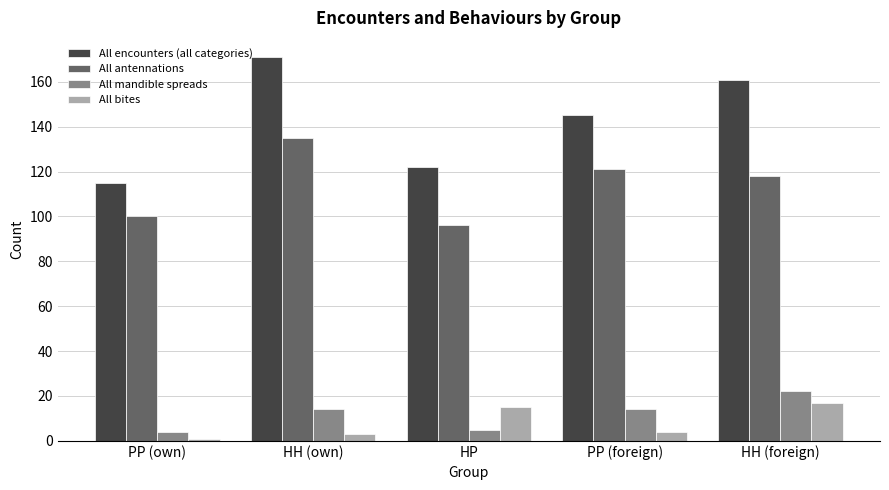

How many bars are there in each group?

4